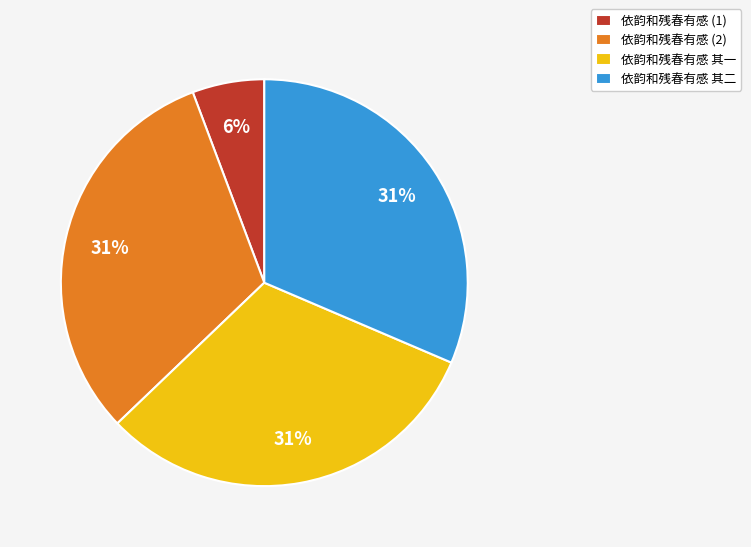

To the nearest percent, what portion does 依韵和残春有感 其一 represent?

31%